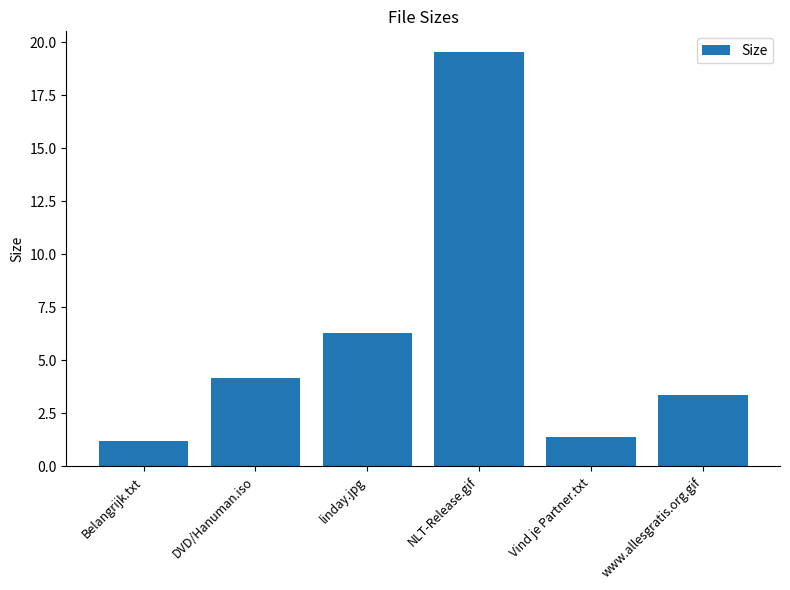

Are the bars horizontal?

No